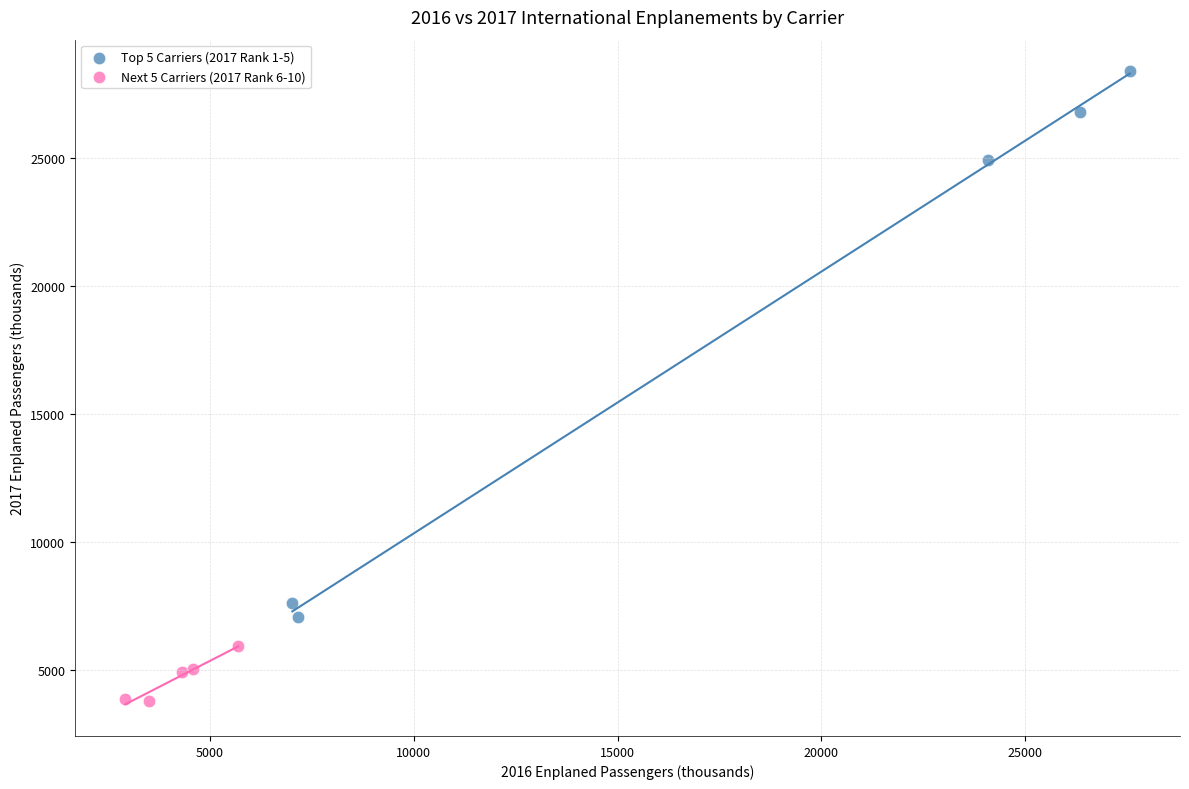

Which series has the widest spread of Y values?

Top 5 Carriers (2017 Rank 1-5)